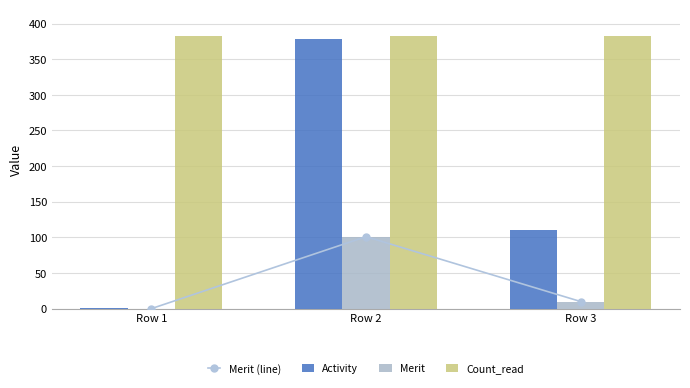

How many values in the Merit series exceed 10?

1